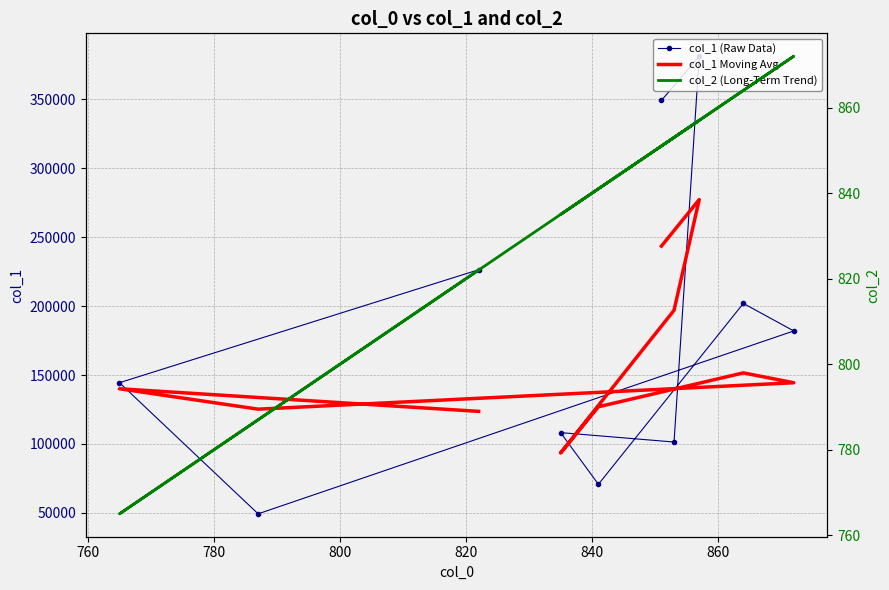

How many values in the col_1 (Raw Data) series are below 181976?

5